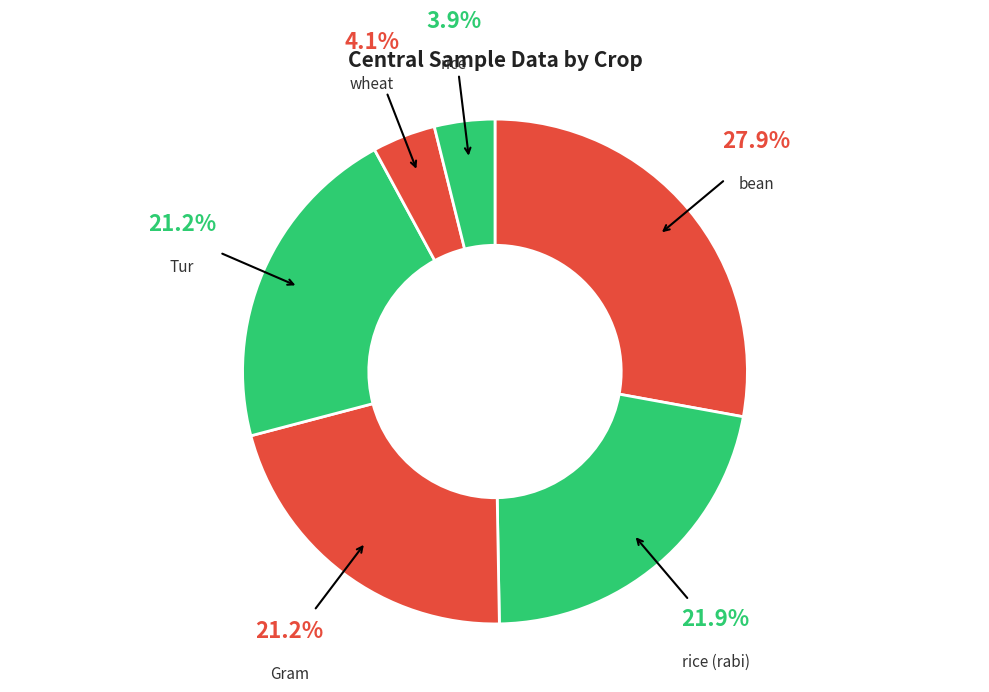

Count the number of slices in the pie.

6